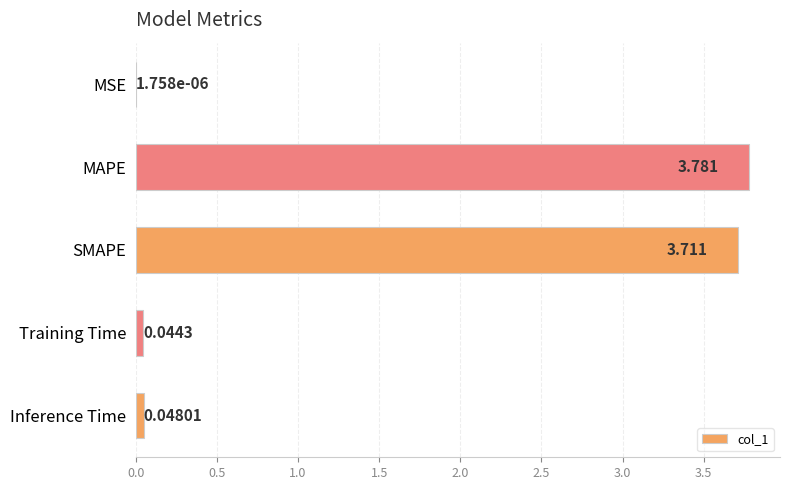

Where is the data nearest to the value 1?

Inference Time